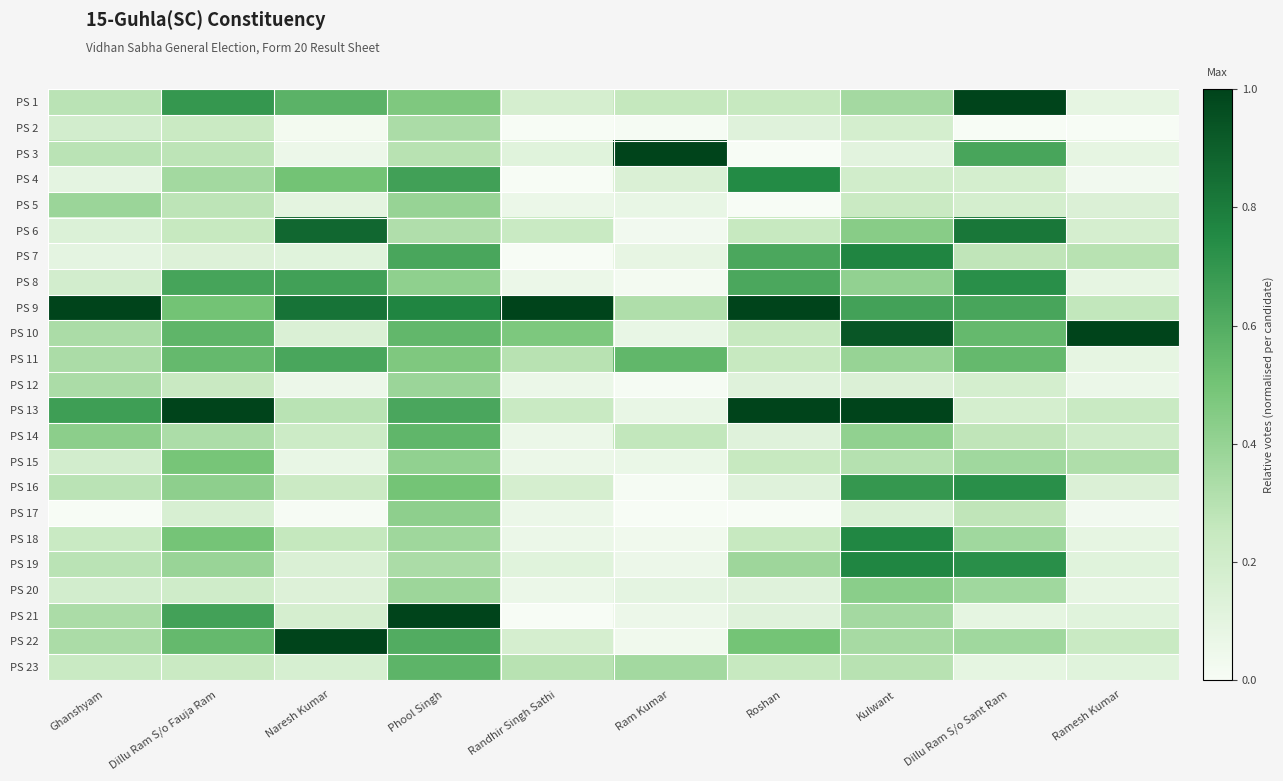

How many data points does each series have?

10